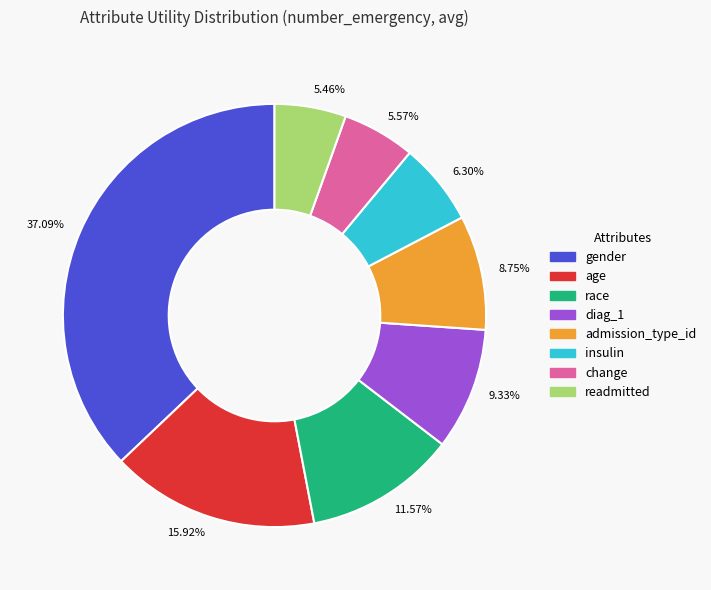

Which has a higher value, 6.30% or 15.92%?

15.92%